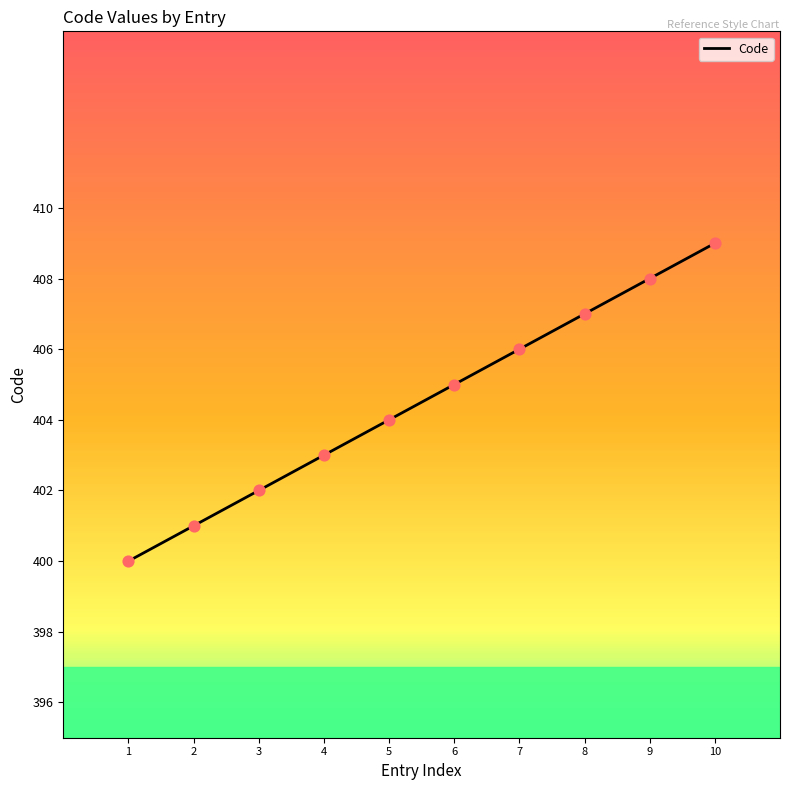

What is the change in value from 1 to 10?

+9